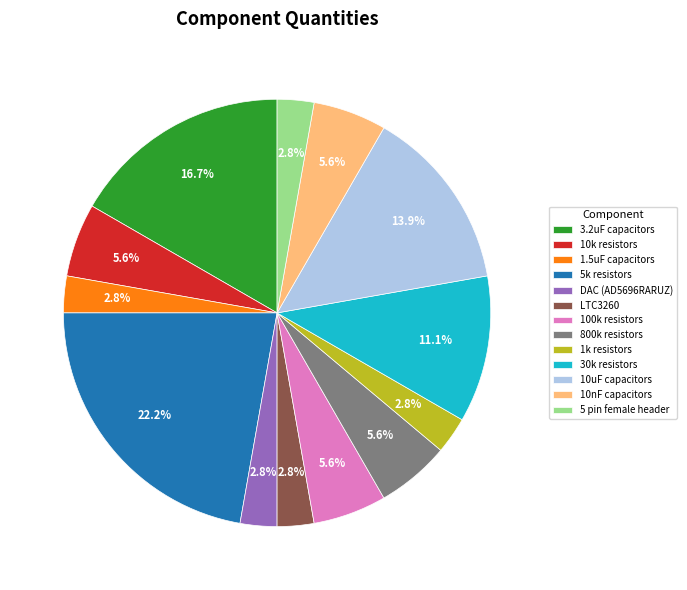

Does any single category account for the majority?

No